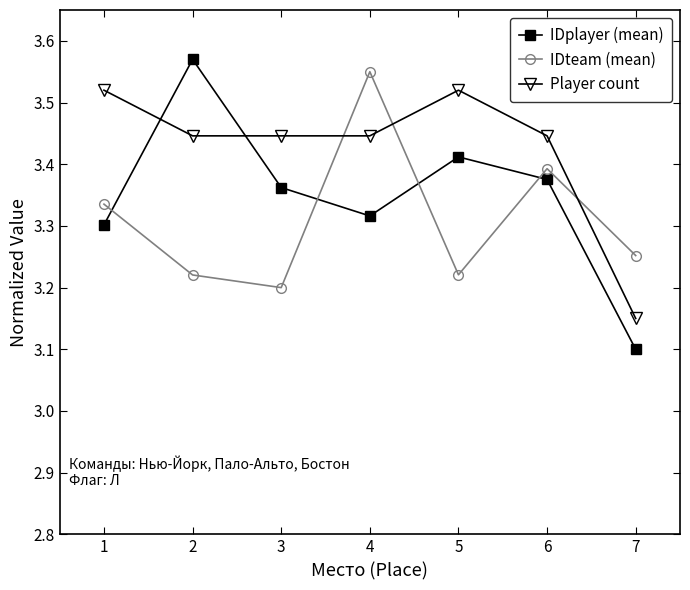

Rank the series at 6 from lowest to highest value.

IDplayer (mean), IDteam (mean), Player count